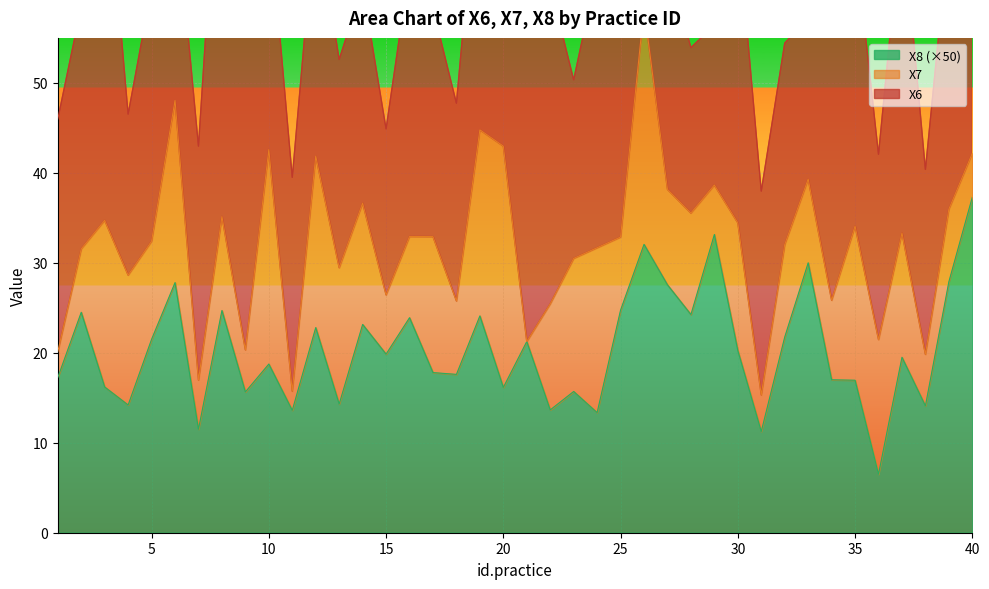

What is the value of the X8 point at the 31st from the left?

0.2